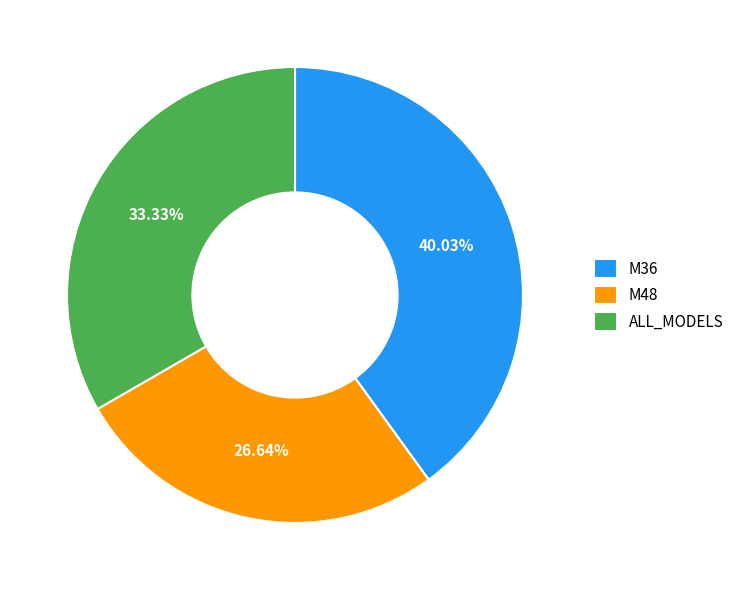

To the nearest percent, what portion does M36 represent?

40%